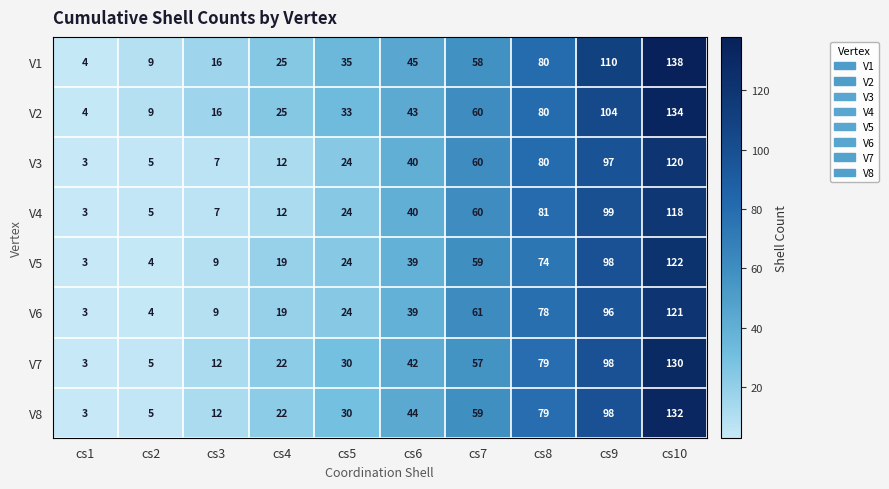

At cs10, list the series in order from smallest to largest.

V4, V3, V6, V5, V7, V8, V2, V1